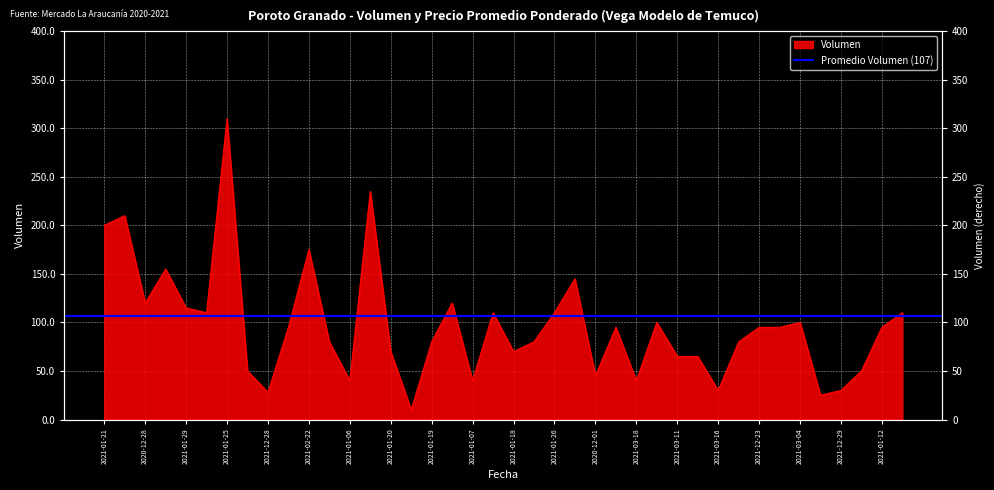

What is the difference between the maximum and minimum values?

300